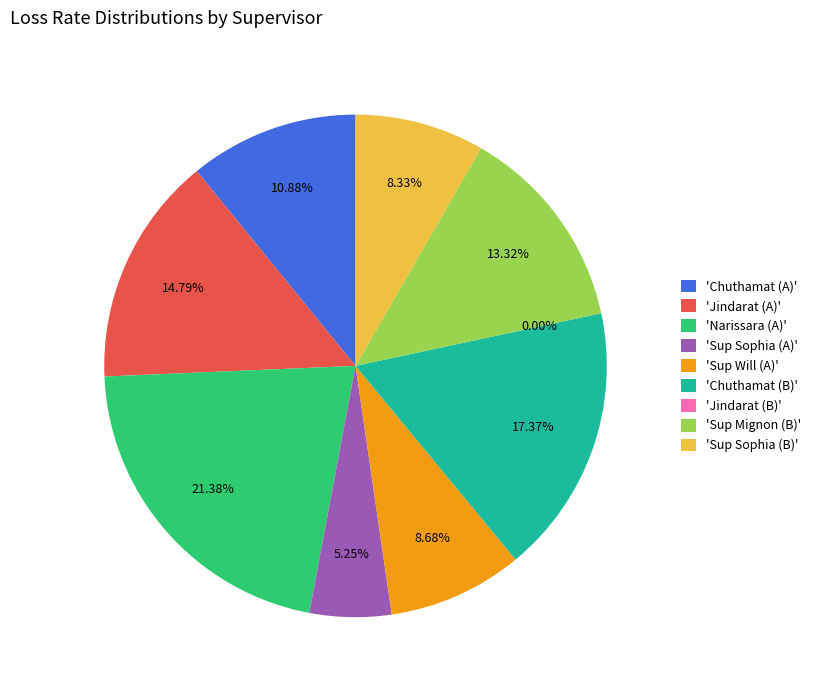

True or false: Narissara (A) accounts for 15% of the total.

False